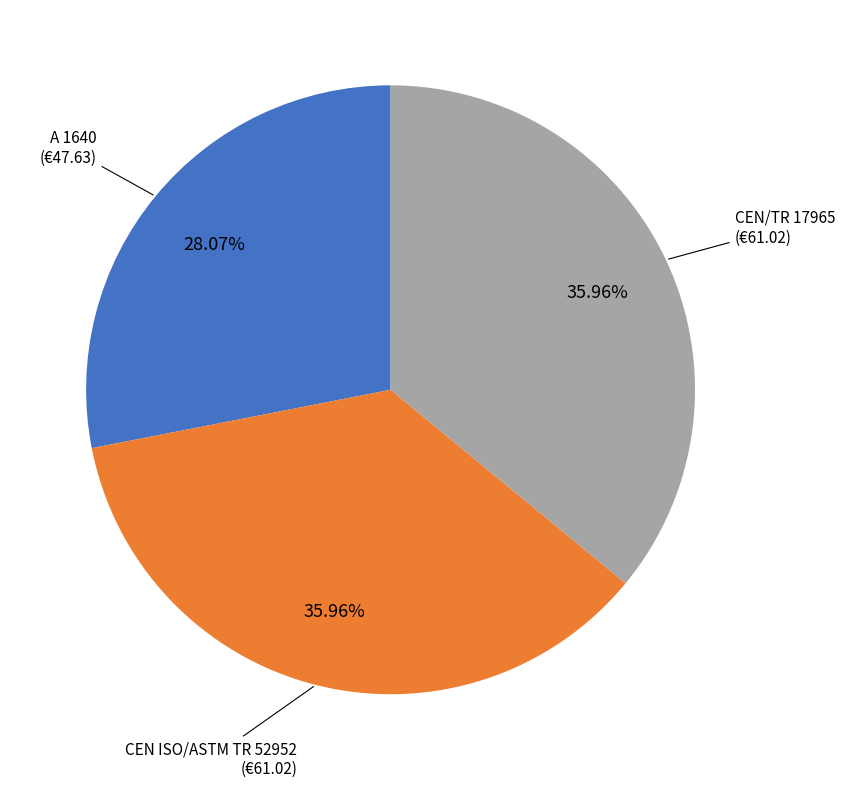

To the nearest percent, what portion does A 1640 represent?

28%